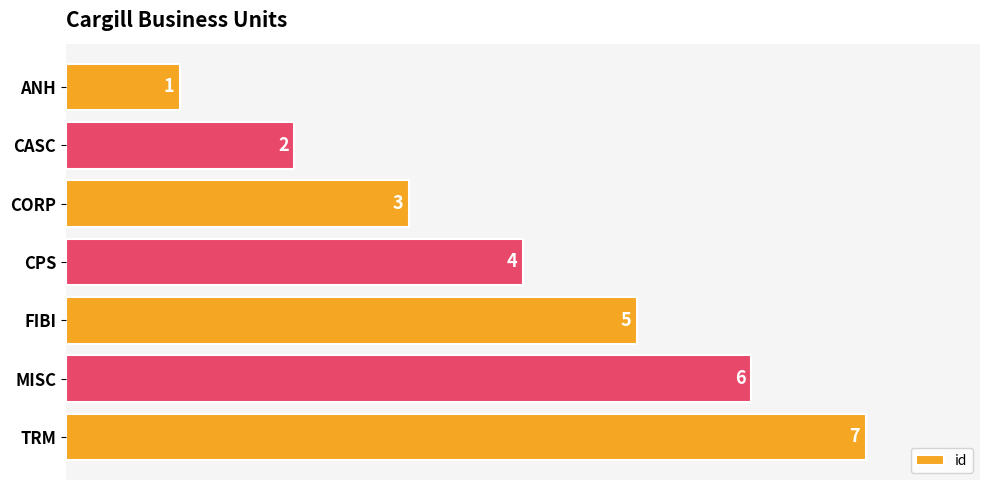

Which has a higher value, FIBI or CORP?

FIBI